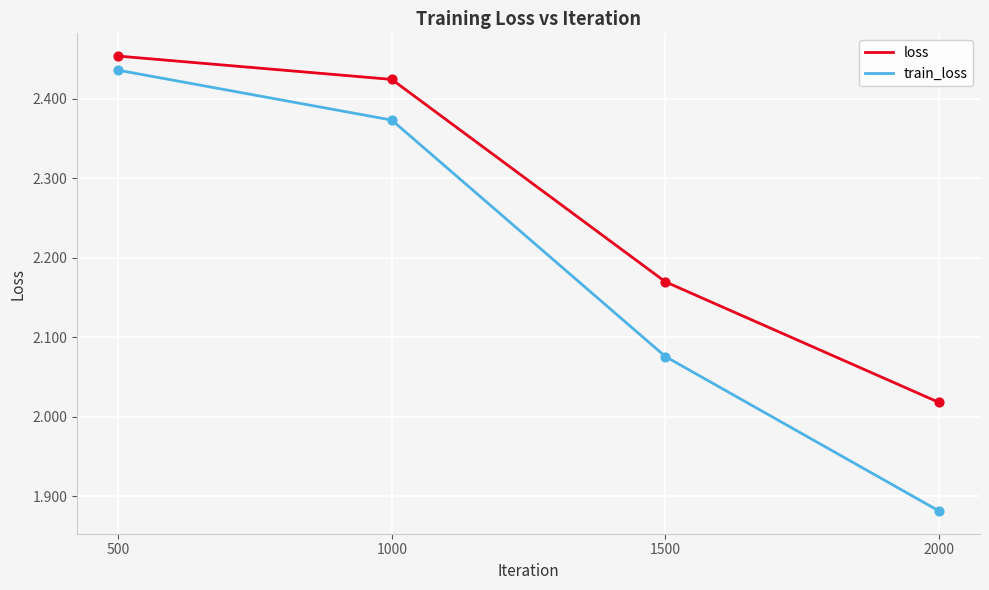

Which series has the largest total across all categories?

loss